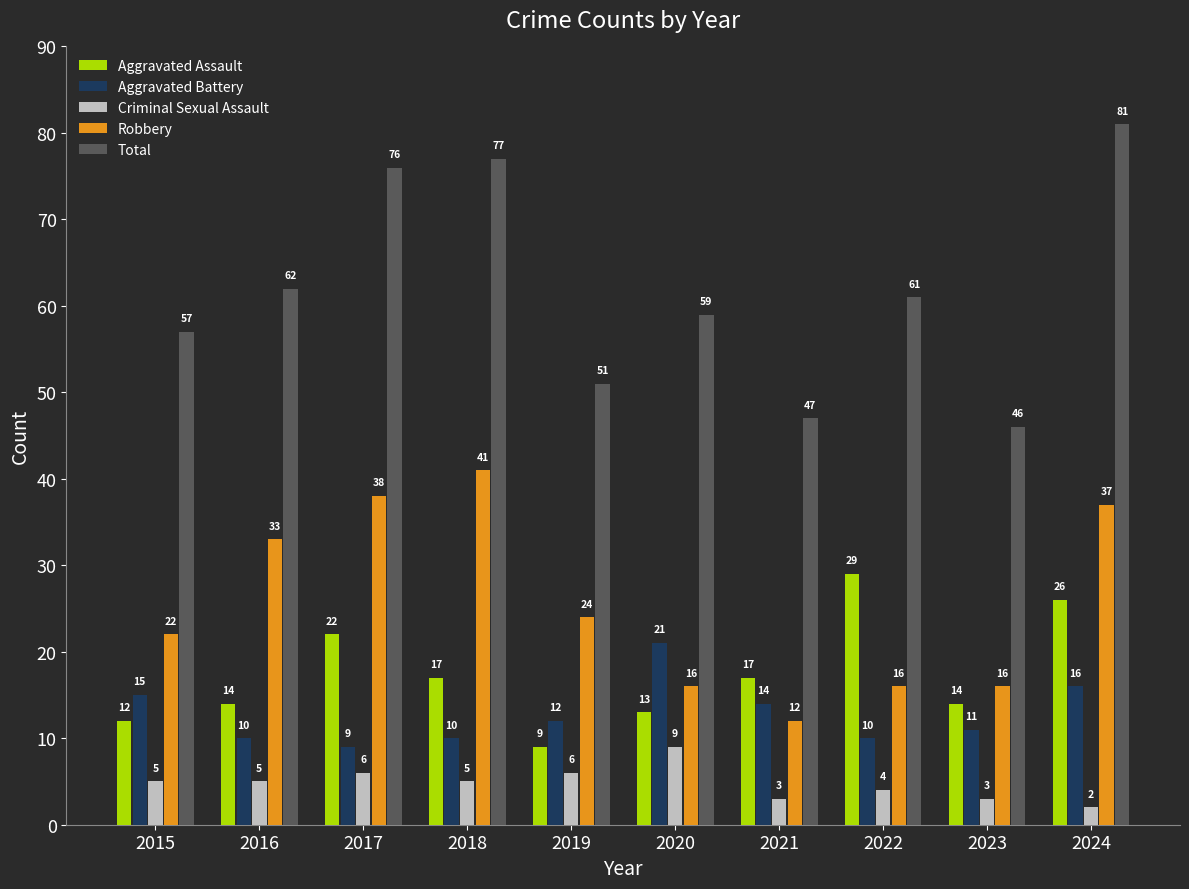

What is the value of the Criminal Sexual Assault bar at the 6th from the left?

9